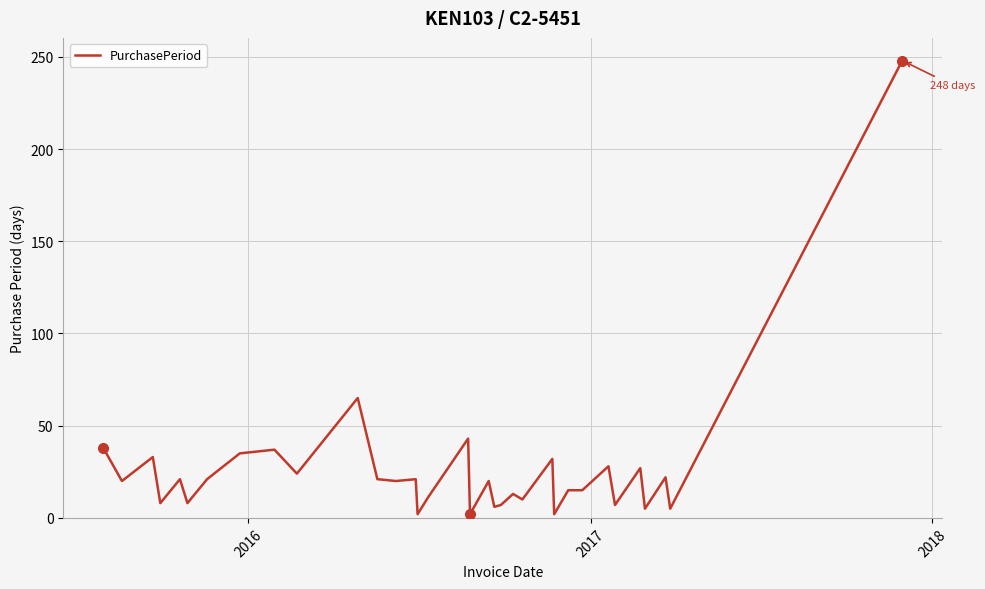

What is the difference between the maximum and minimum values?

246